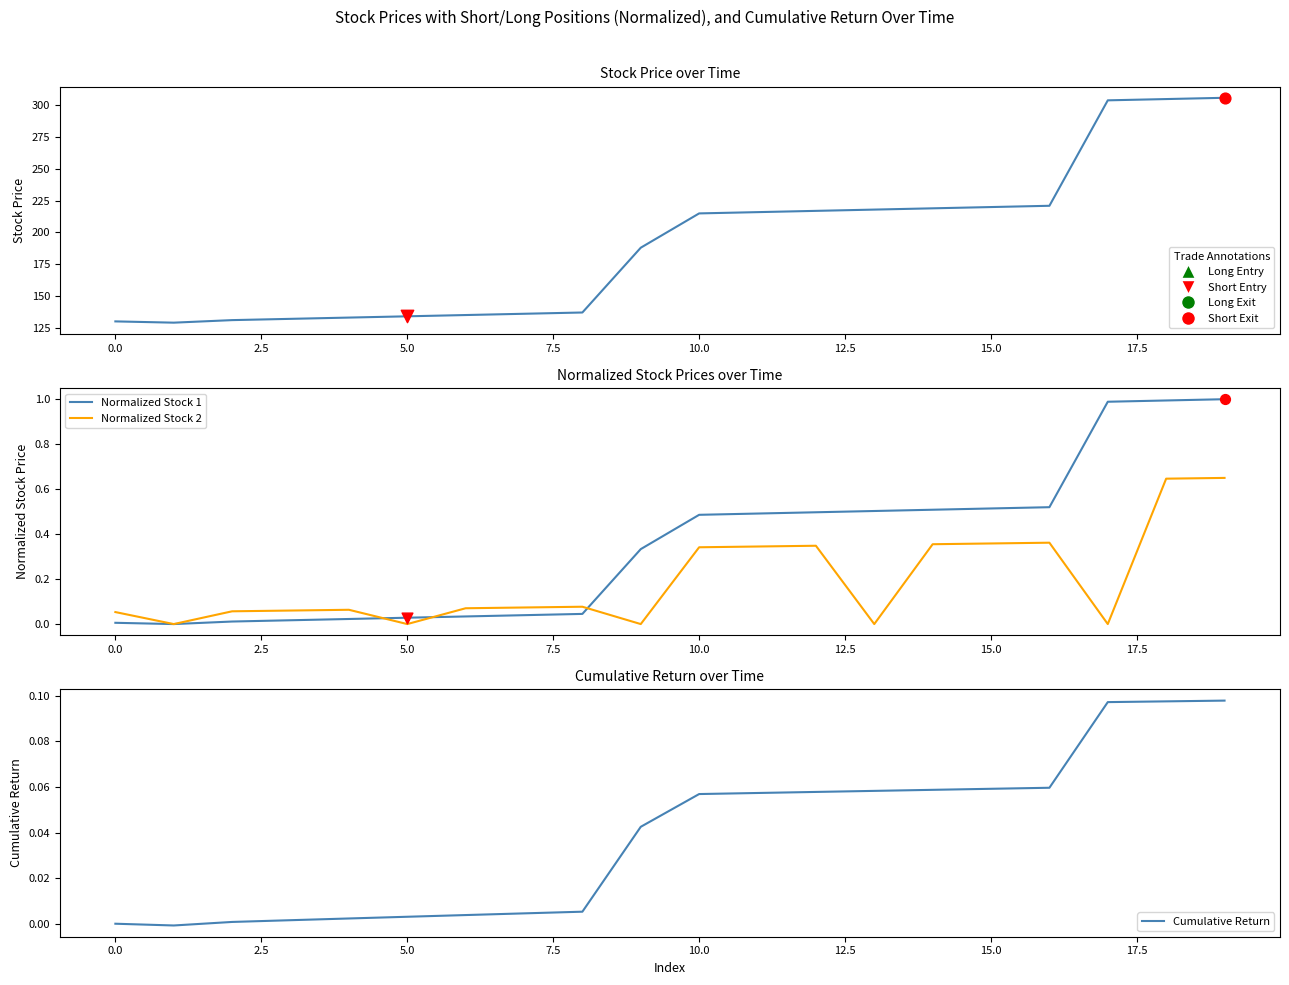

Which series has the largest total across all categories?

Stock Price